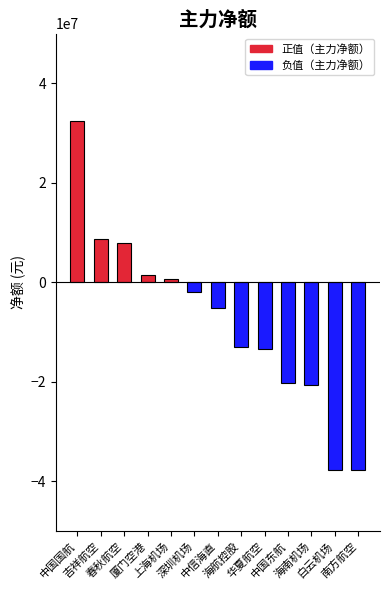

What is the greatest value displayed?

32456701